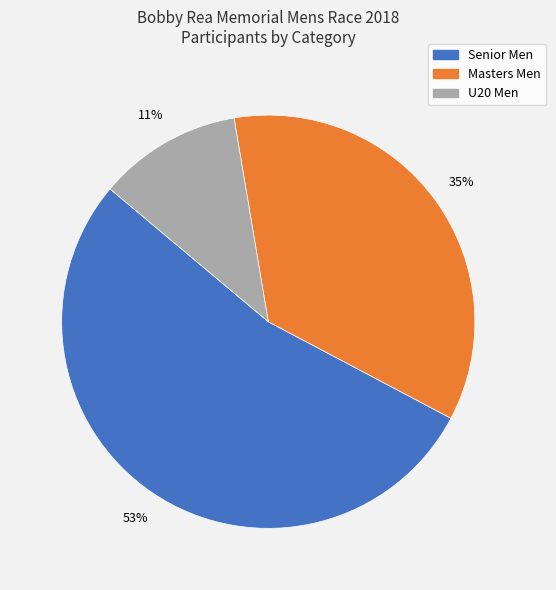

To the nearest percent, what percentage of the pie is U20 Men?

11%